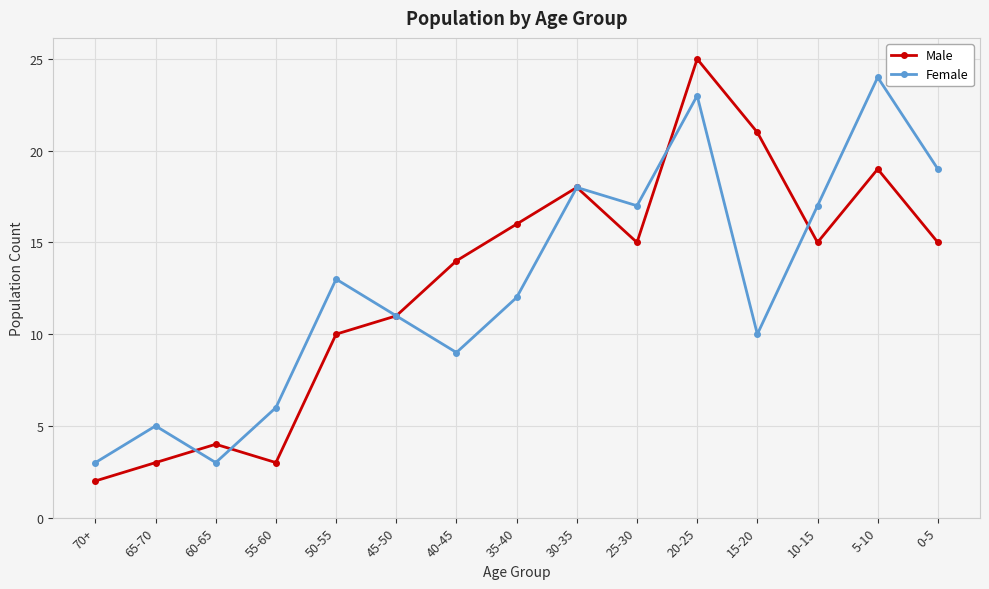

What is the value of the Female point at the 5th from the left?

13